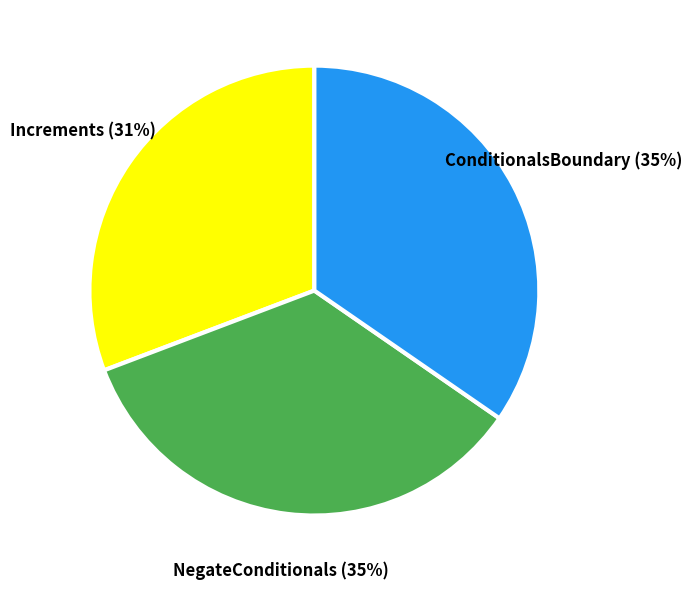

Approximately how many times larger is the value at NegateConditionals compared to Increments?

1.1